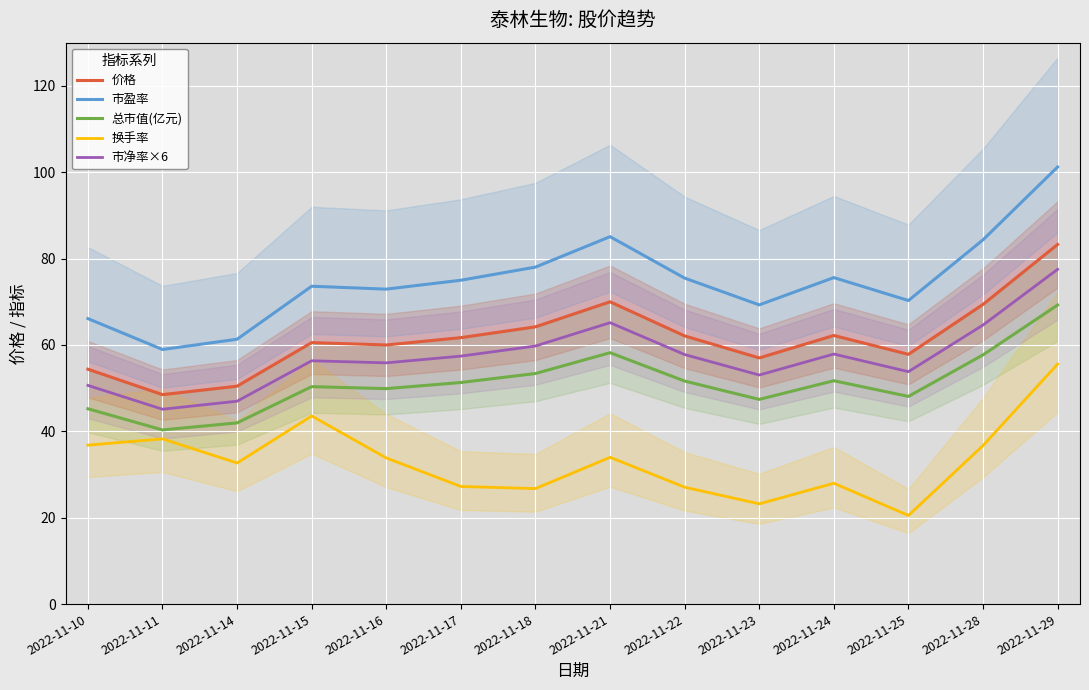

Is it true that 价格 equals 70.0 at 2022-11-21?

True